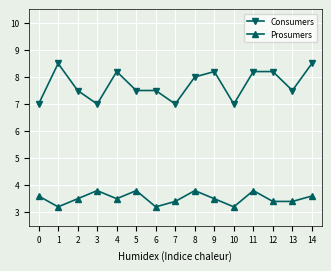

What is the smallest value displayed?

3.2